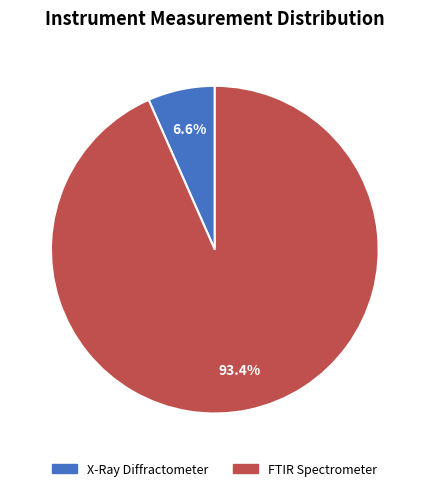

Rank the categories by value from lowest to highest.

X-Ray Diffractometer, FTIR Spectrometer